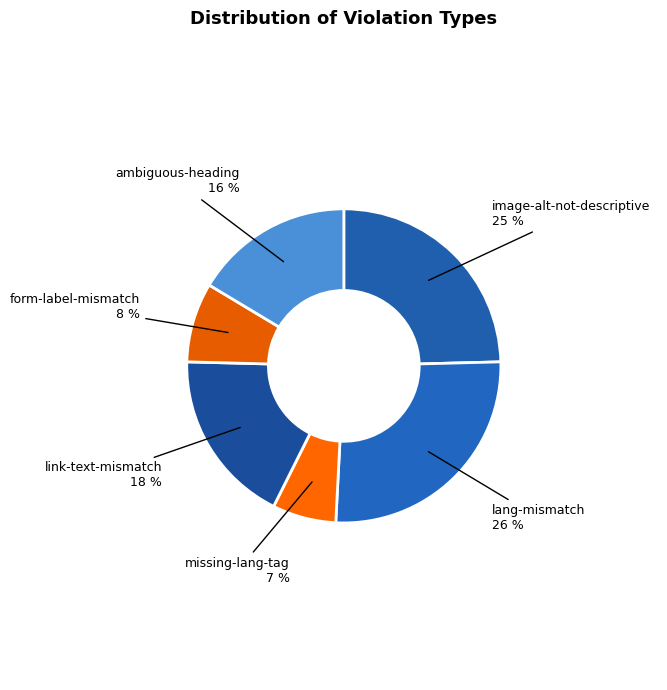

Which slice is the smallest?

missing-lang-tag